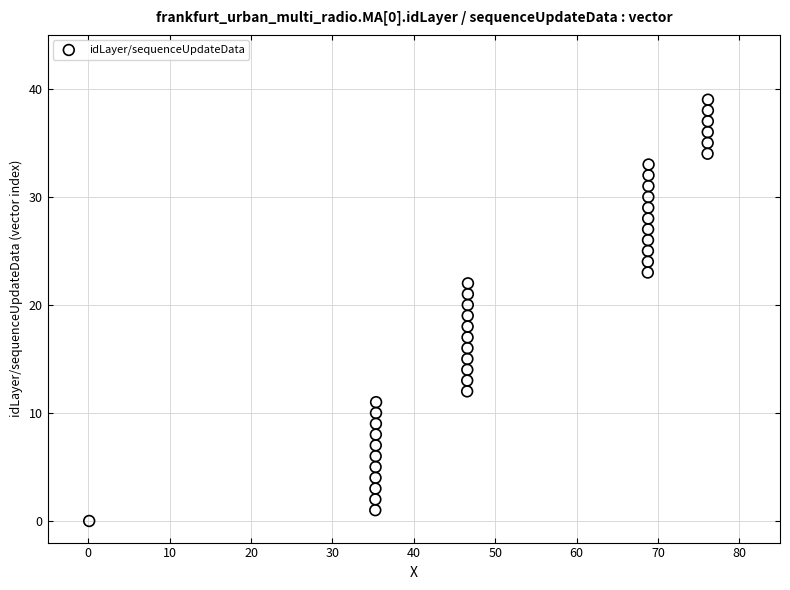

What is the range of Y values (max minus min)?

39